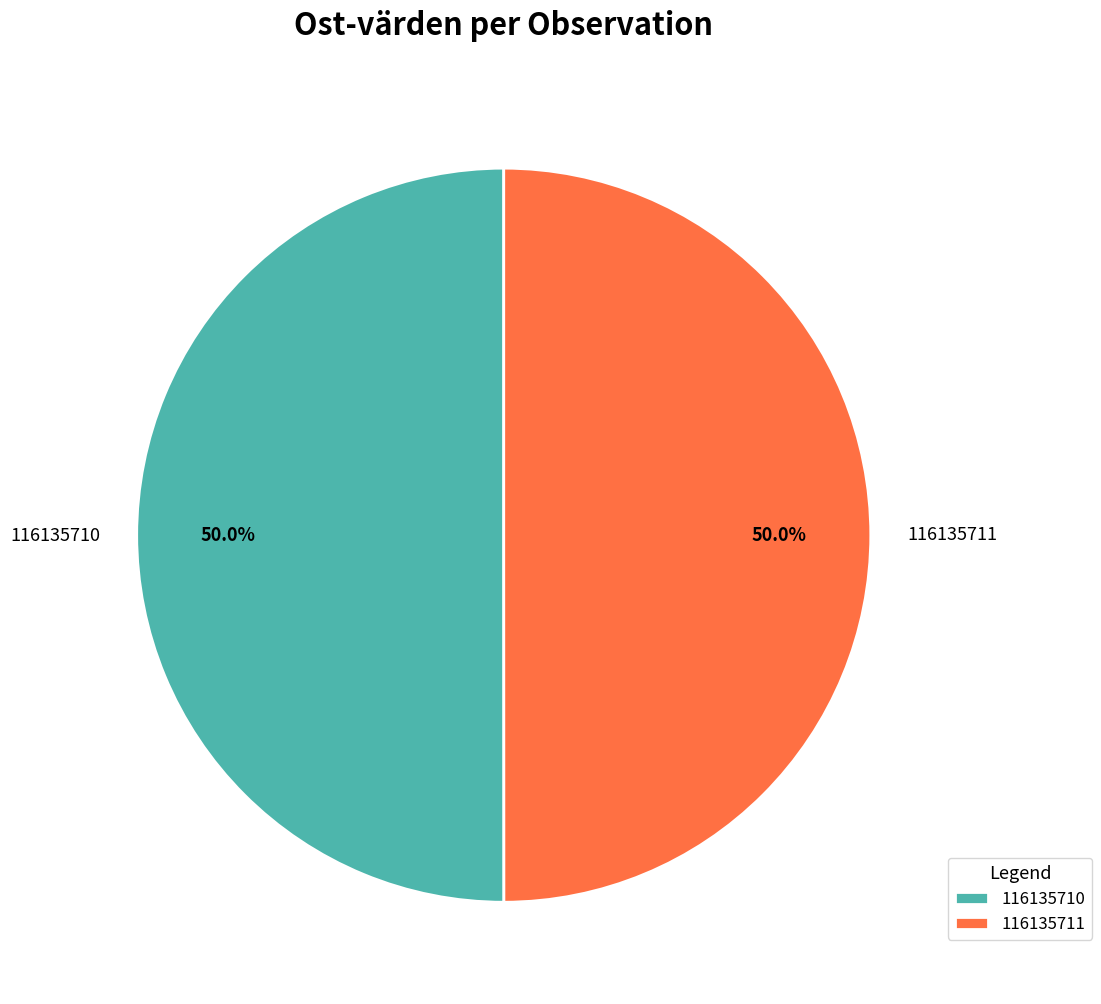

Is the sum of 116135710 and 116135711 greater than half?

Yes